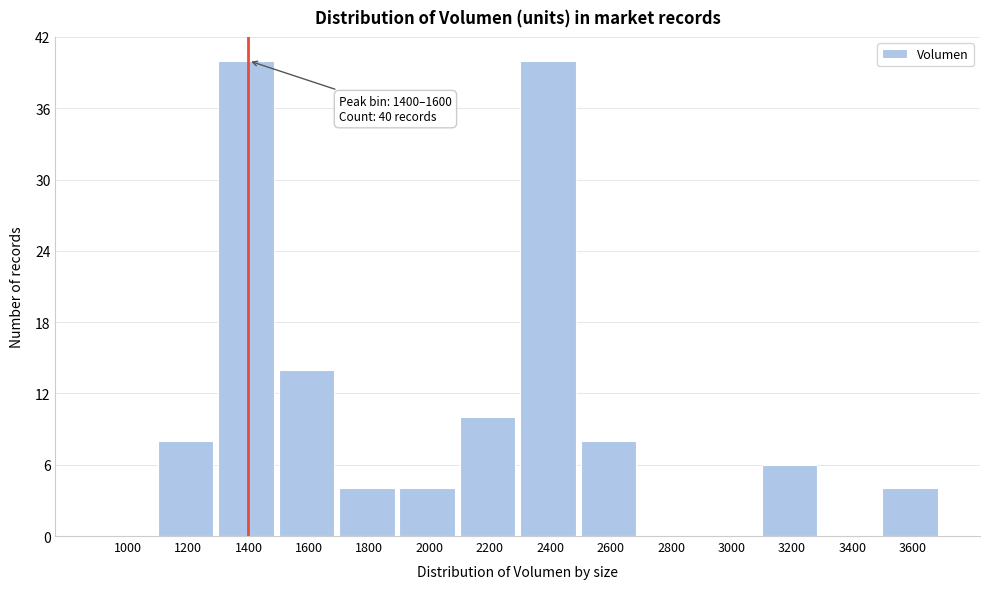

Reading left to right, transcribe all the data shown in this chart.

1000=0	1200=8	1400=40	1600=14	1800=4	2000=4	2200=10	2400=40	2600=8	2800=0	3000=0	3200=6	3400=0	3600=4